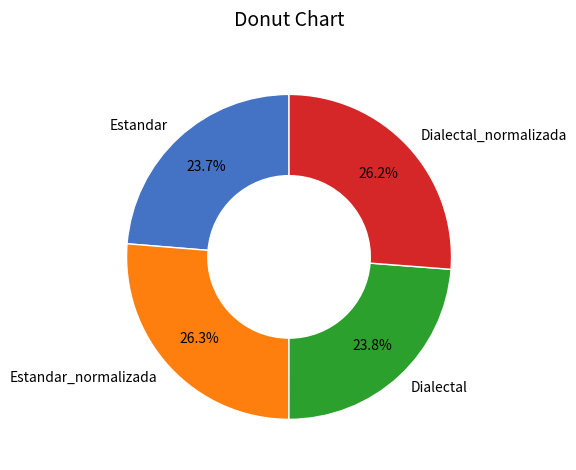

Is it true that Dialectal_normalizada is 16% of the pie?

False